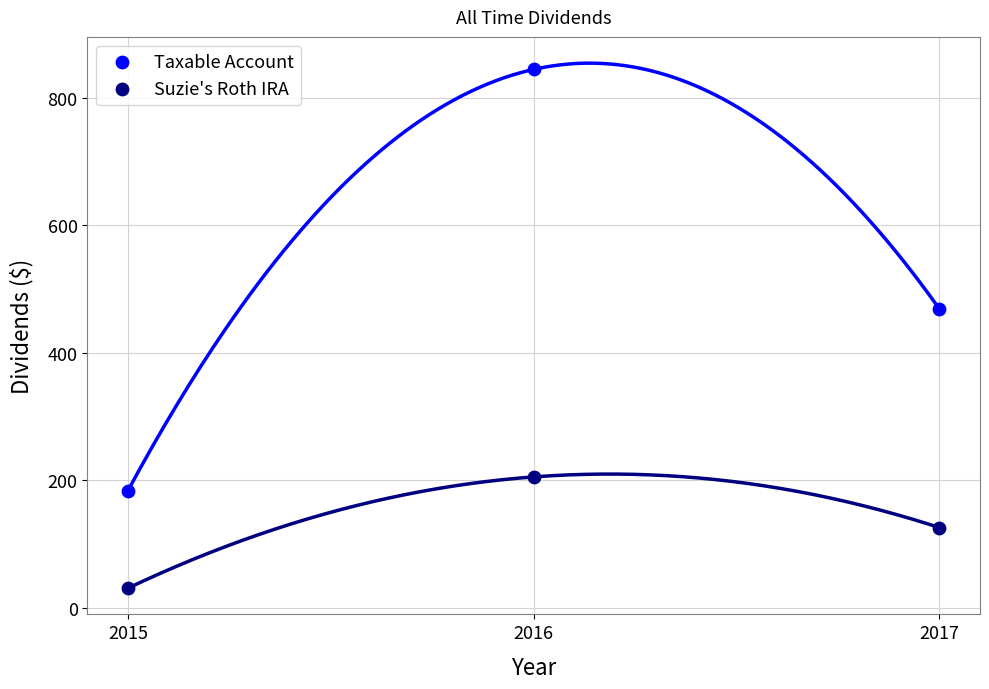

Which series contains the highest Y value?

Taxable Account